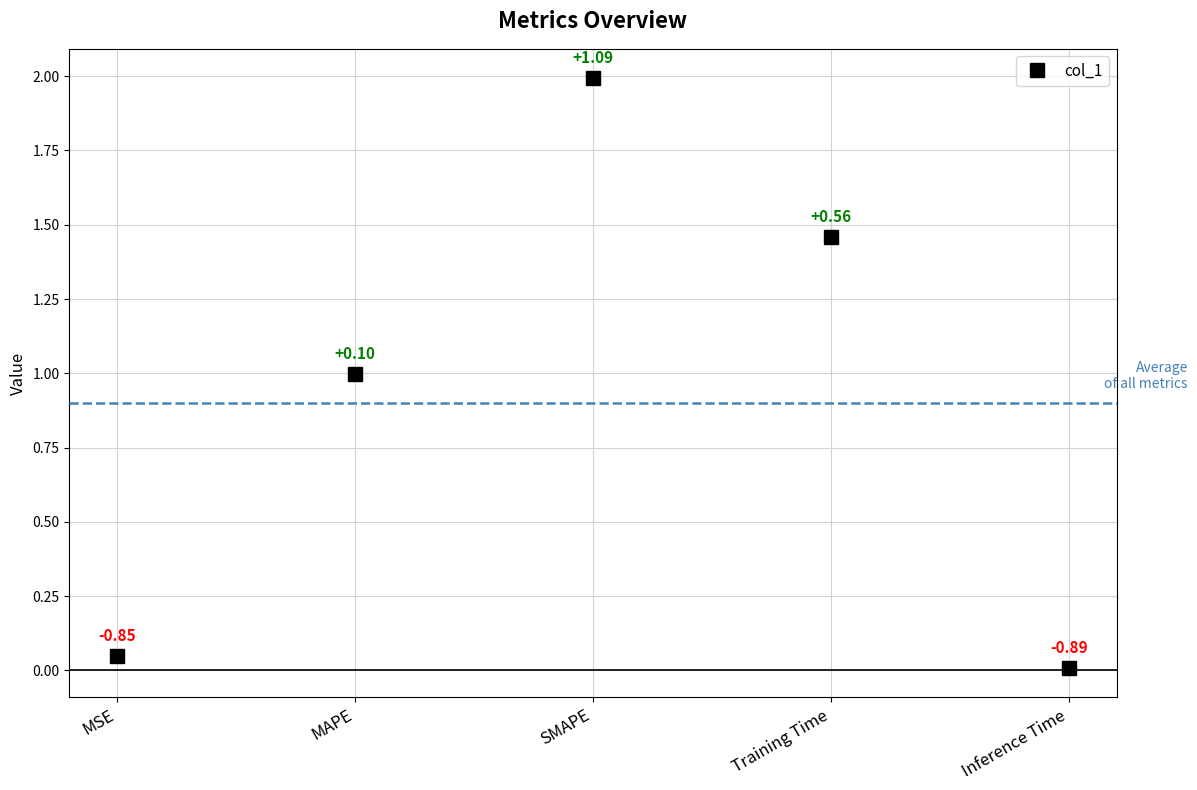

Rank the categories by value from lowest to highest.

Inference Time, MSE, MAPE, Training Time, SMAPE